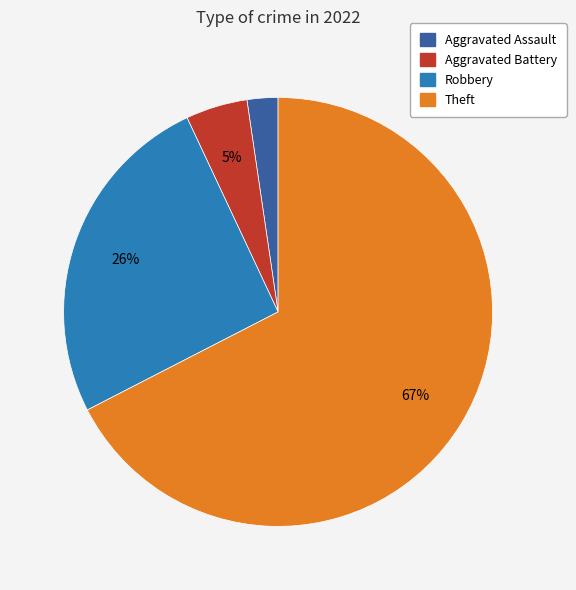

To the nearest percent, what is the difference between the largest and smallest slice percentages?

65%